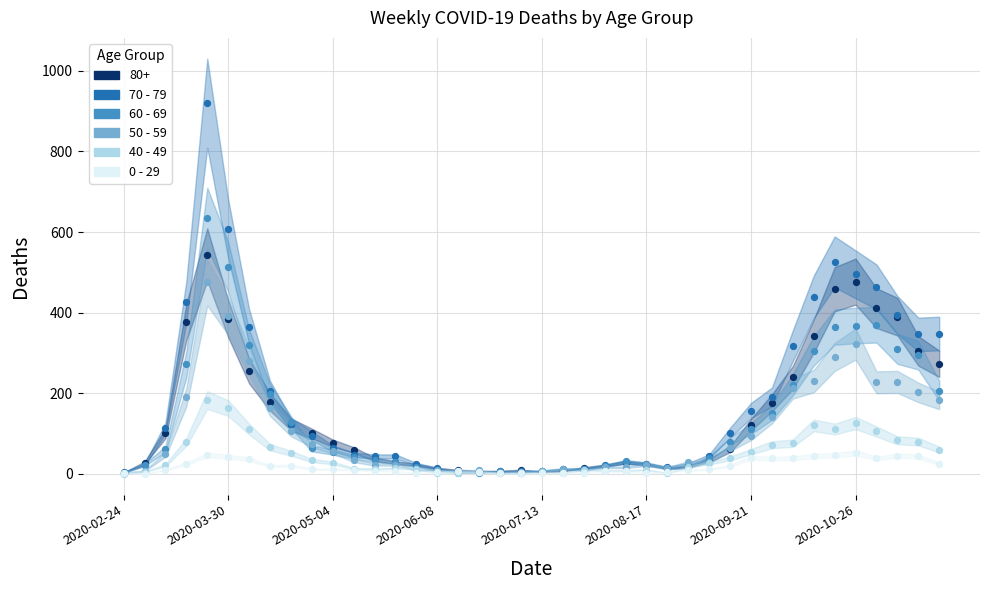

Which series has the largest Y range (max minus min)?

70 - 79